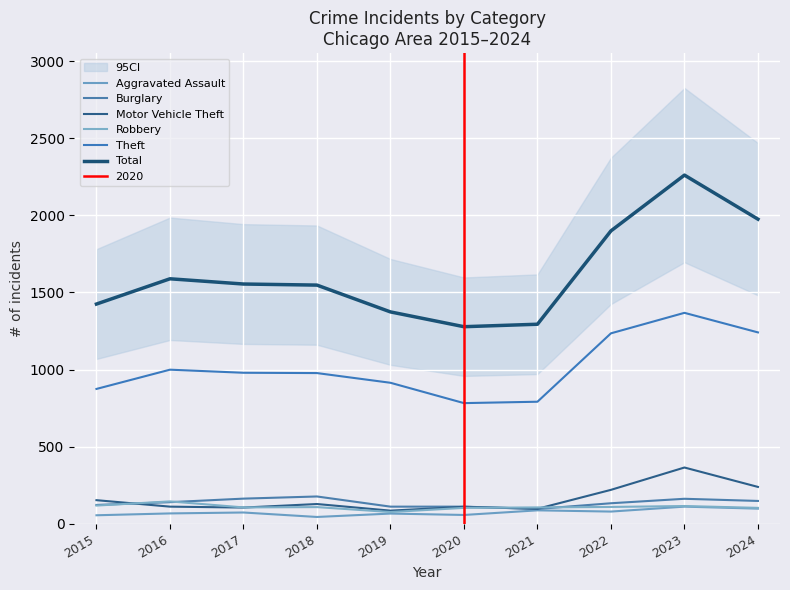

In Aggravated Assault, how many points are lower than both neighbors (excluding endpoints)?

3